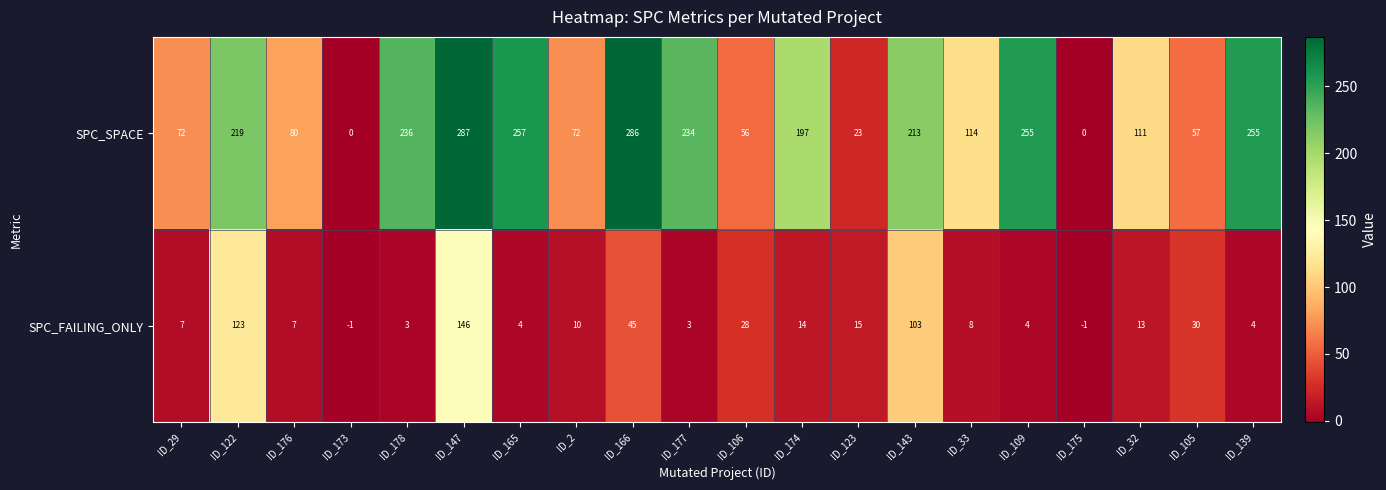

The SPC_FAILING_ONLY series shows 5 at ID_178. True or false?

False